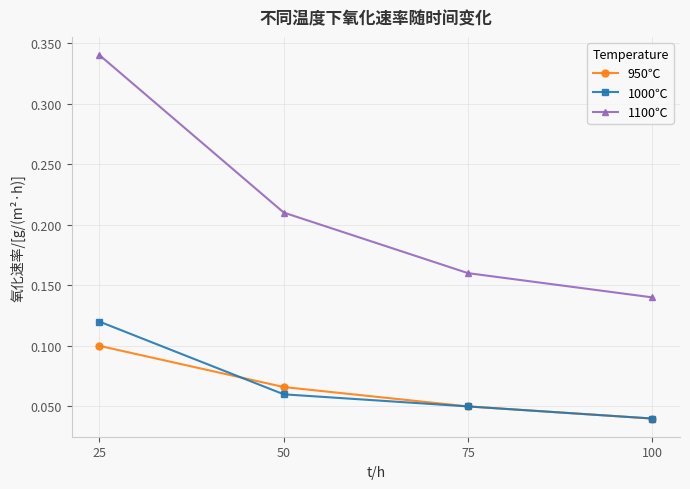

True or false: 1100℃ and 1000℃ intersect in this chart.

False